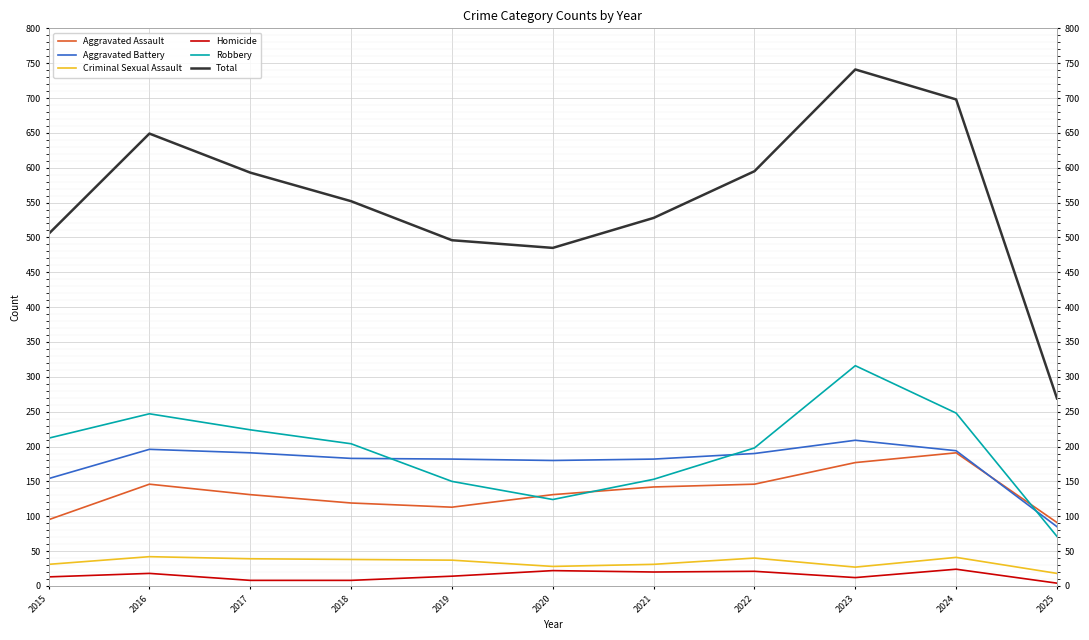

What is the minimum value for Aggravated Battery?

85